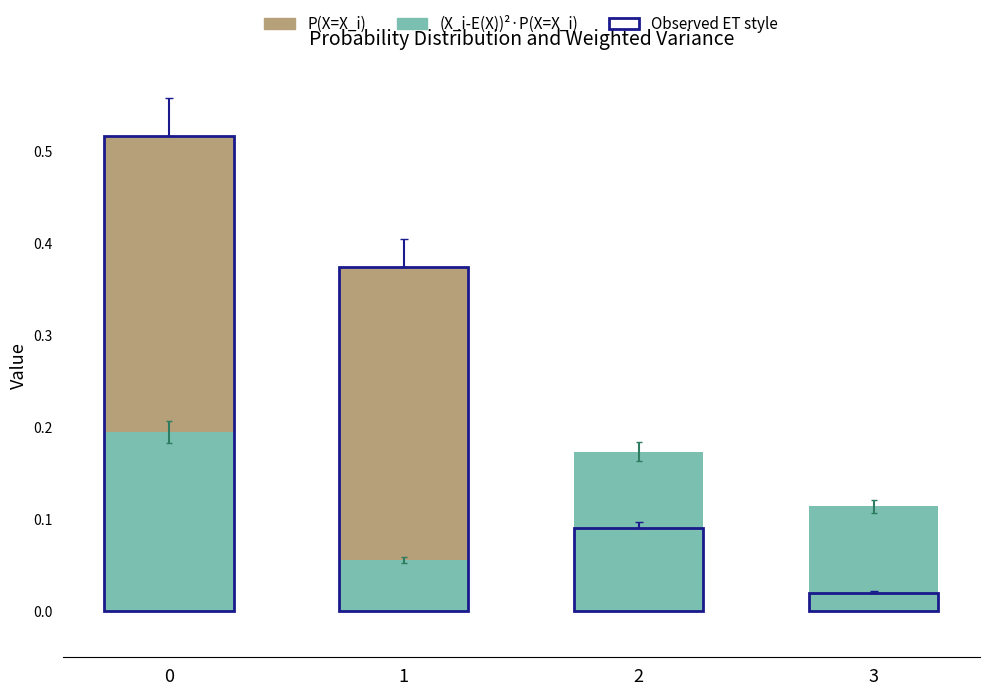

The value of P(X=X_i) at 0 is 0.5. True or false?

True